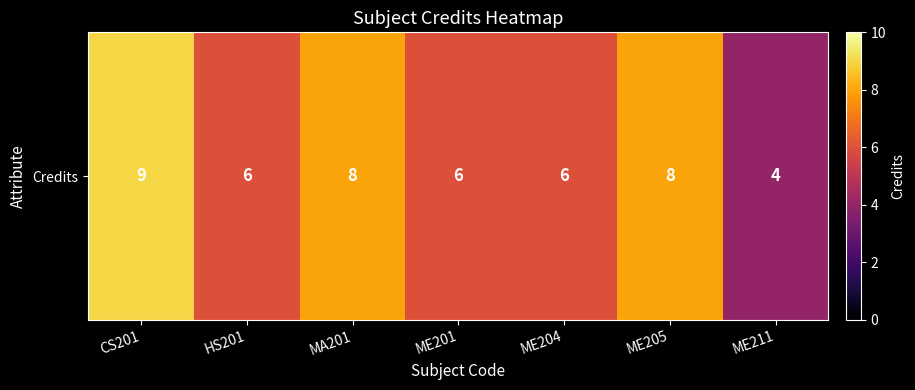

The value at ME211 is 2. True or false?

False